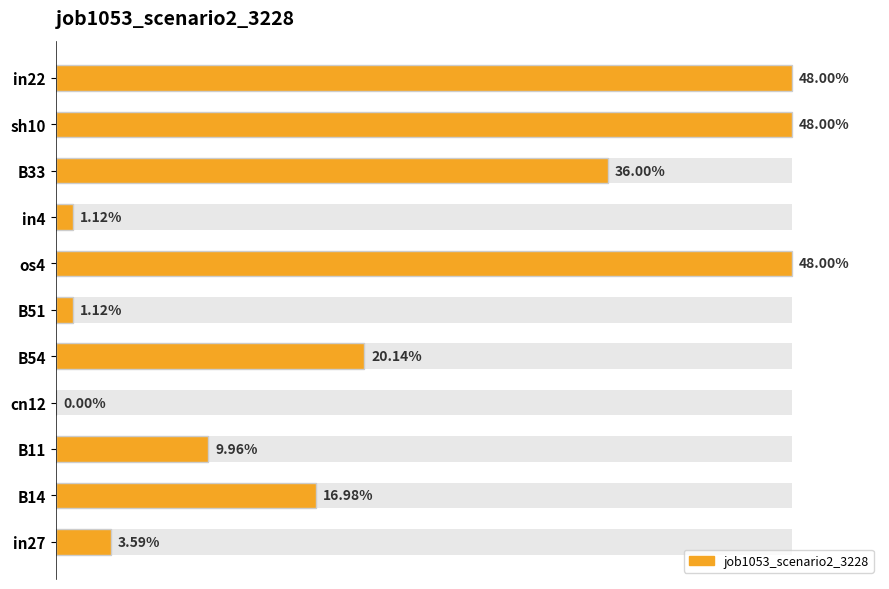

Reading left to right, transcribe all the data shown in this chart.

0.0	0.2	0.1	0.0	0.2	0.0	0.5	0.0	0.4	0.5	0.5